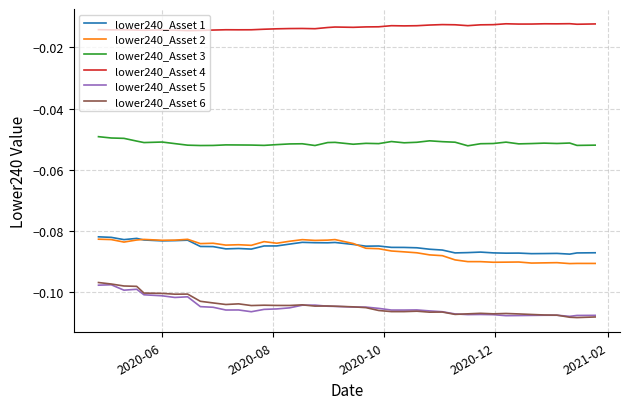

True or false: lower240_Asset 3 and lower240_Asset 4 cross at least once.

False